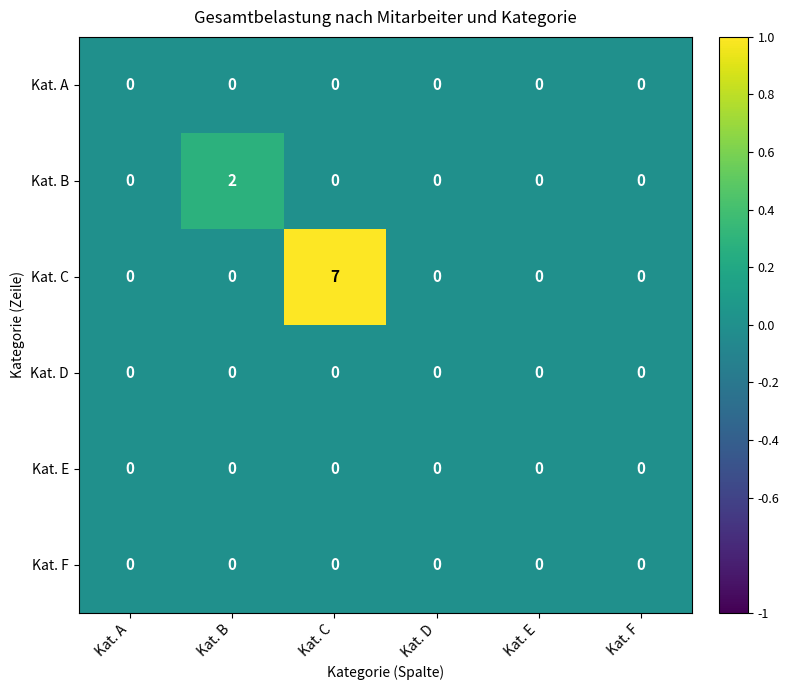

Count the Kat. C values in the range 0 to 1.

5